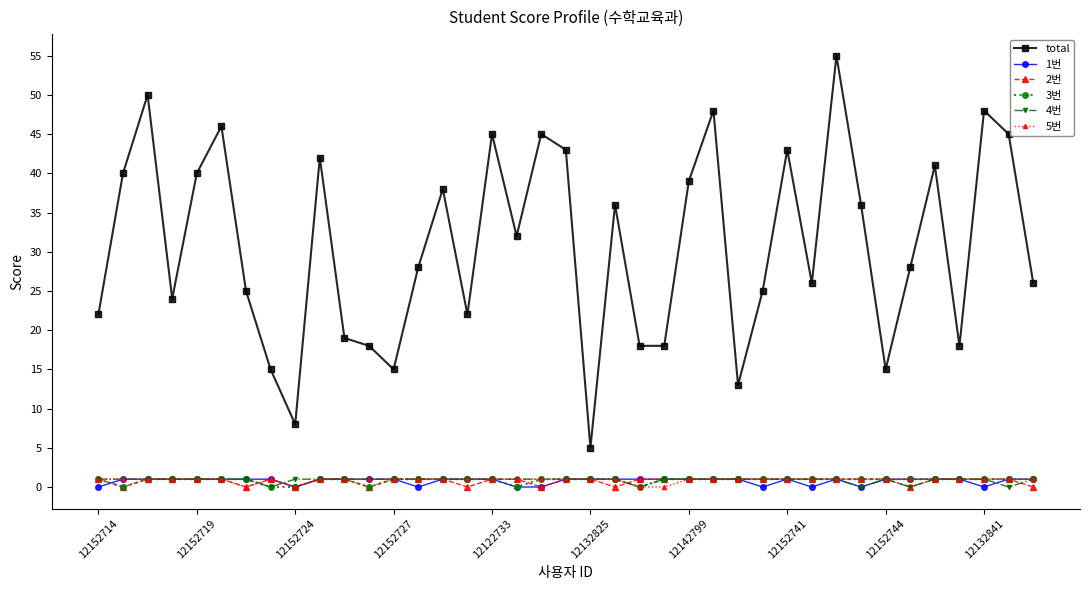

Which series has the widest spread of values?

total